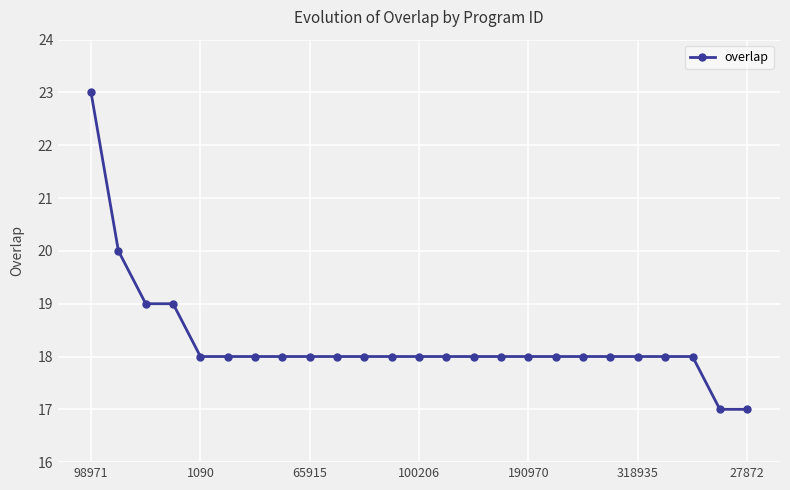

What is the difference between the second highest and minimum values?

3